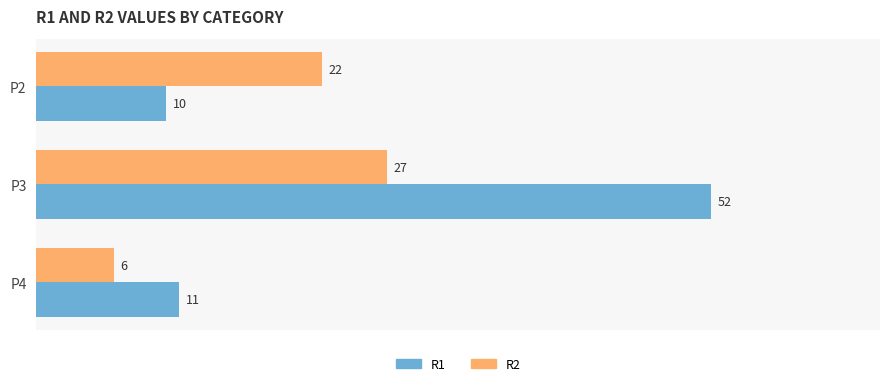

Which category has the highest value across all series?

P3